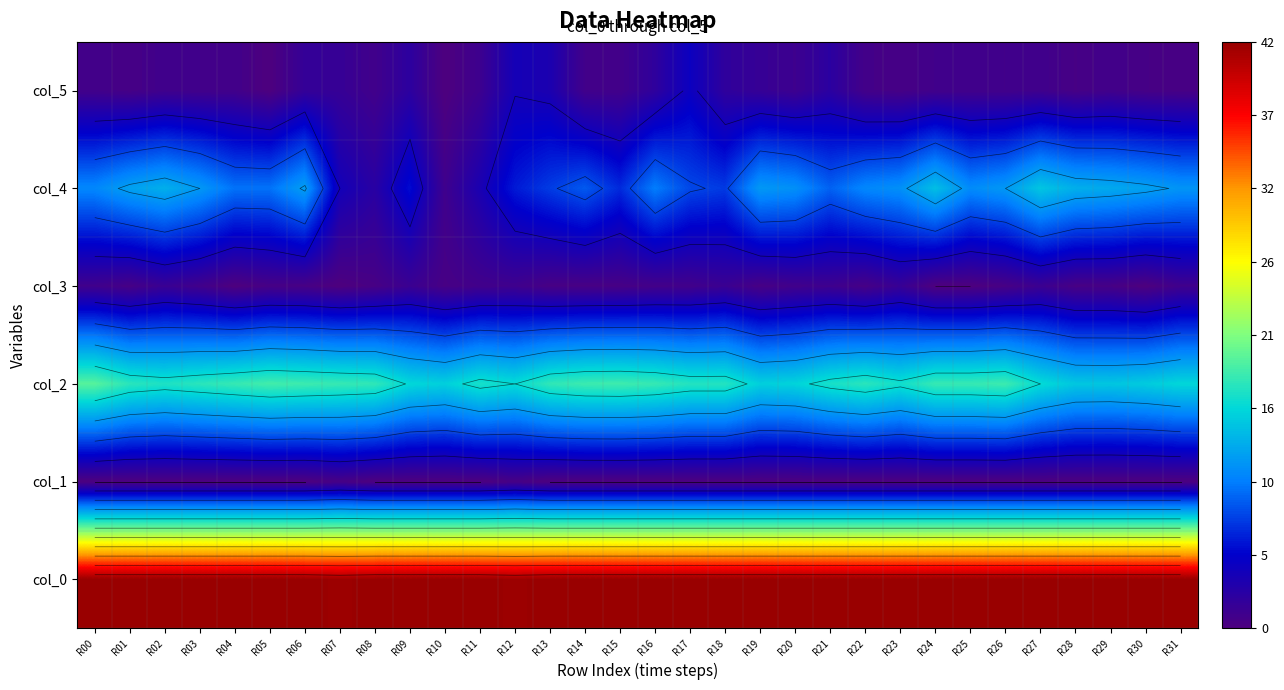

Which series changed the most between R20 and R30?

col_4